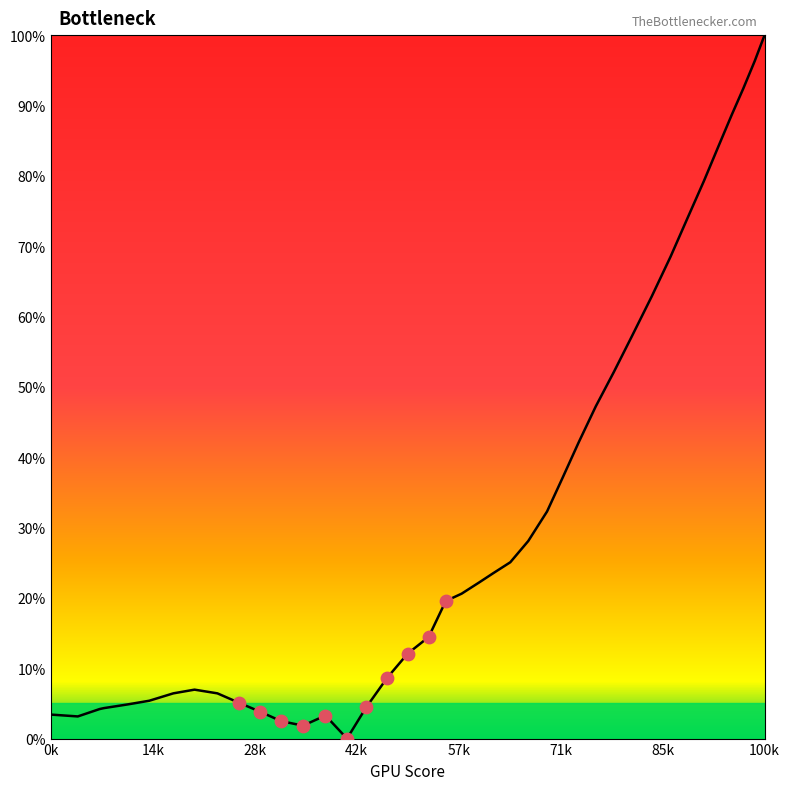

What is the maximum value shown in the chart?

100.0